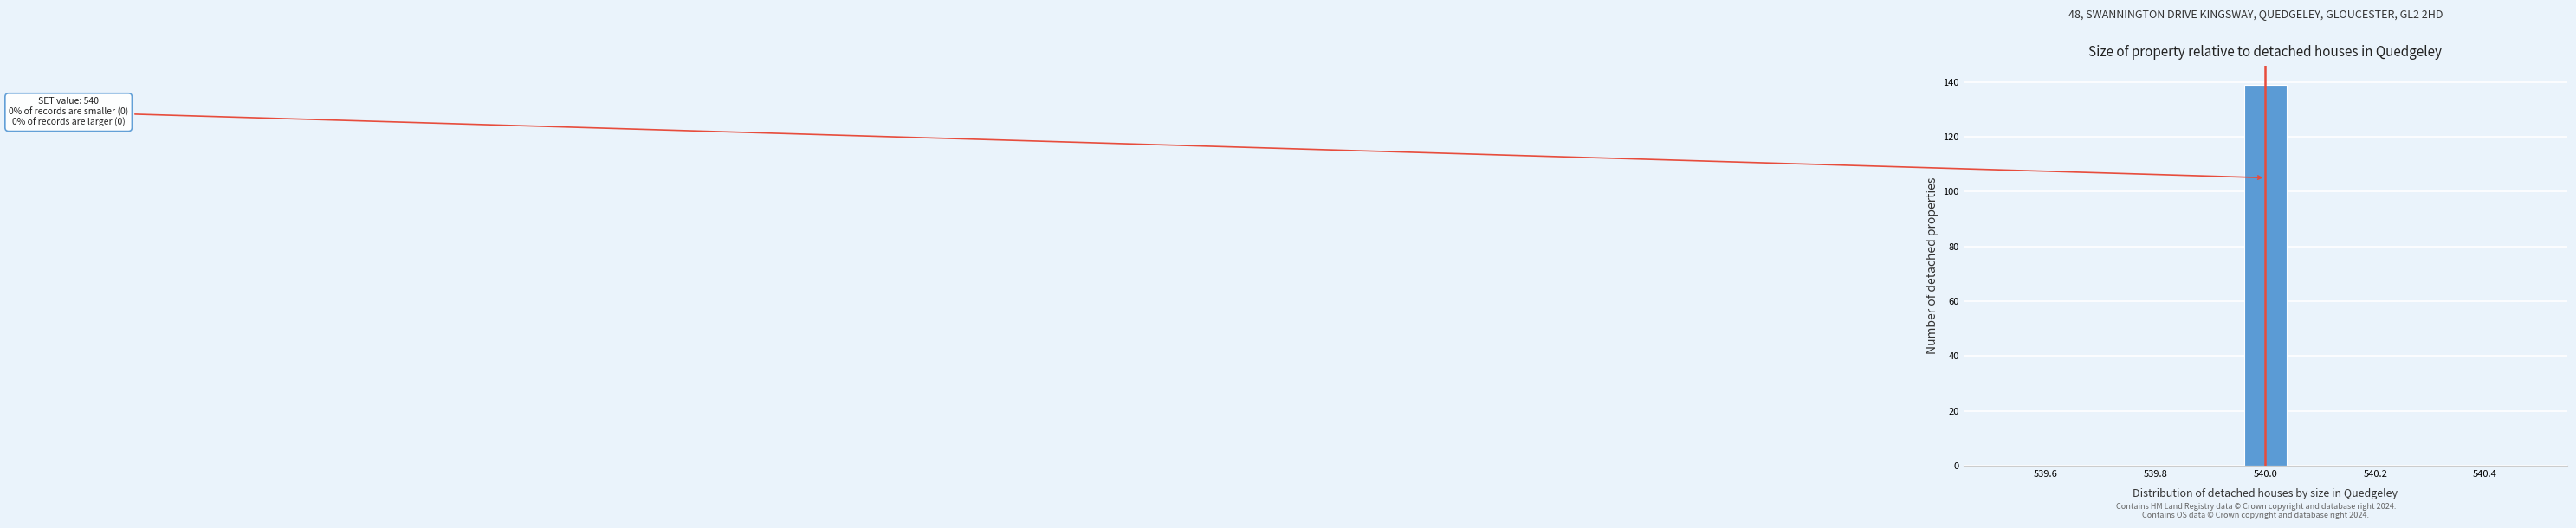

Read against the x-axis, roughly where is the centre of the tallest bar?

540.00